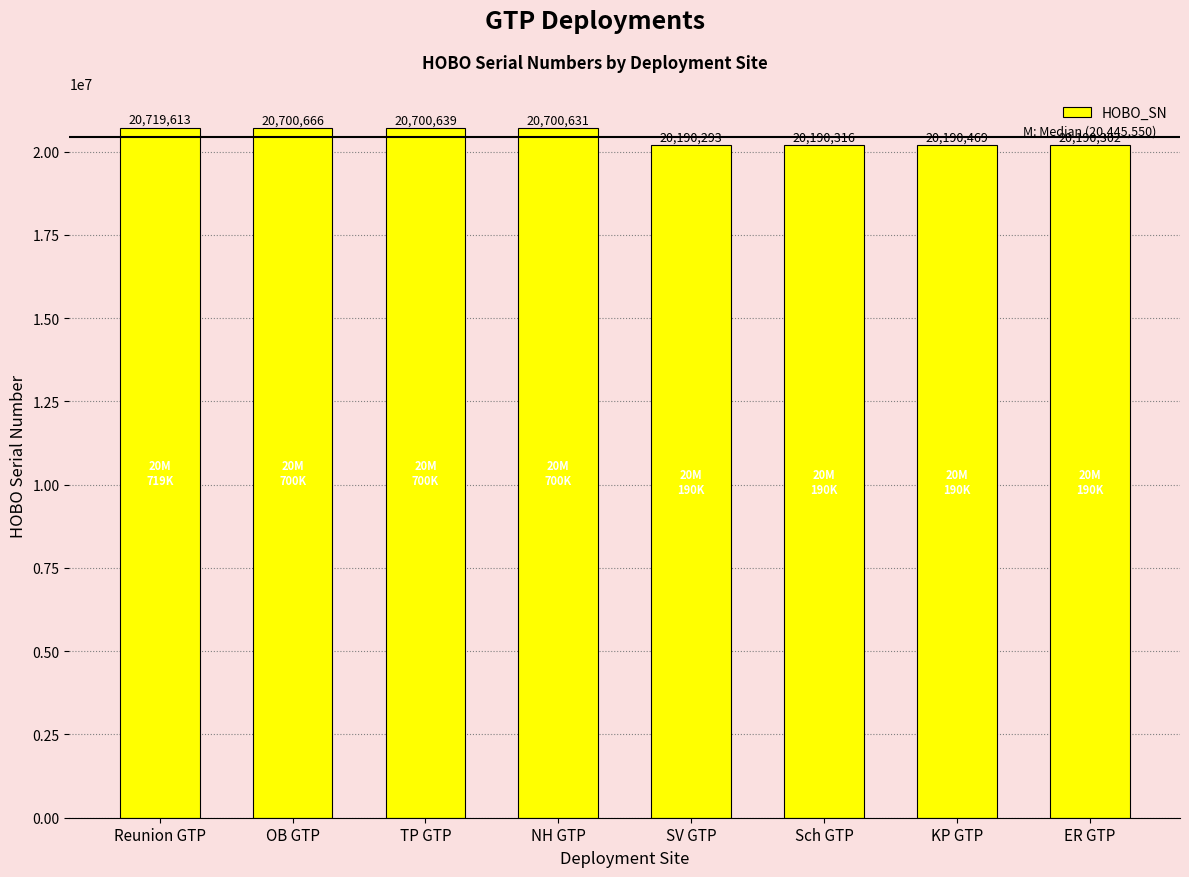

Reading left to right, list all the values displayed in this chart.

20719613	20700666	20700639	20700631	20190293	20190316	20190469	20190302